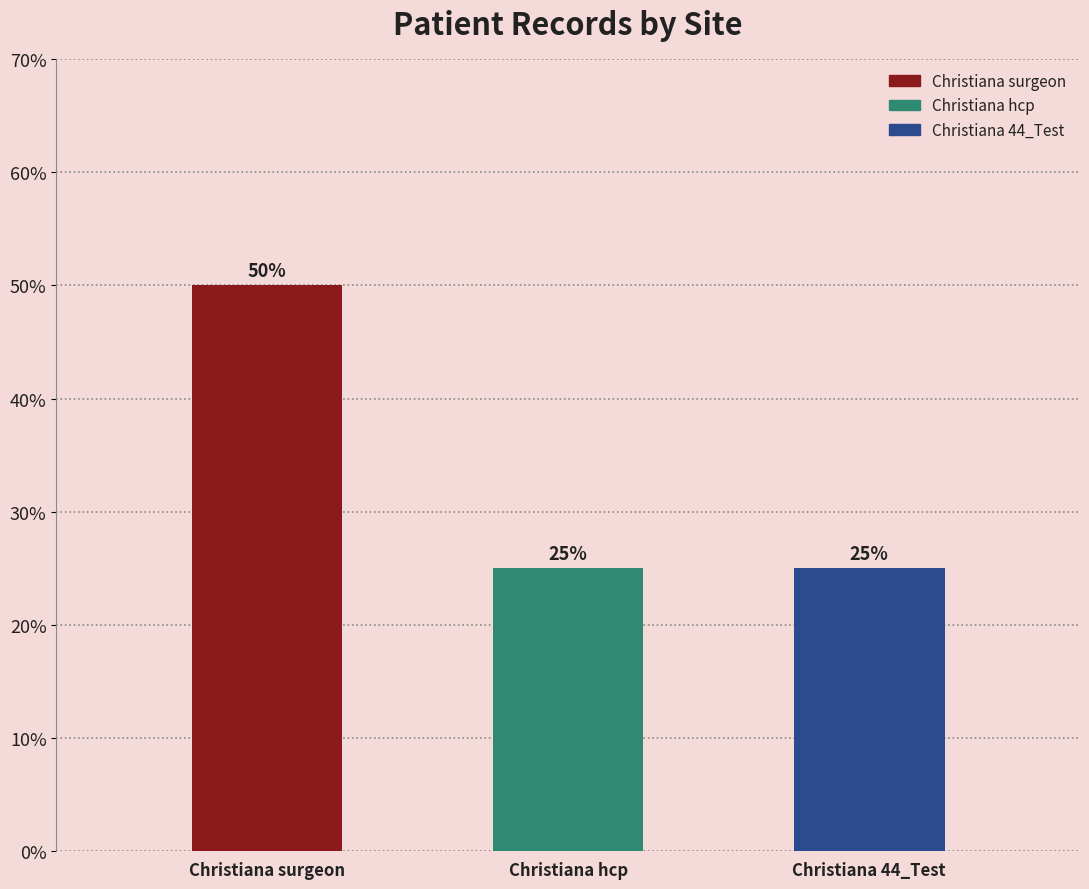

The value at Christiana surgeon is 83. True or false?

False